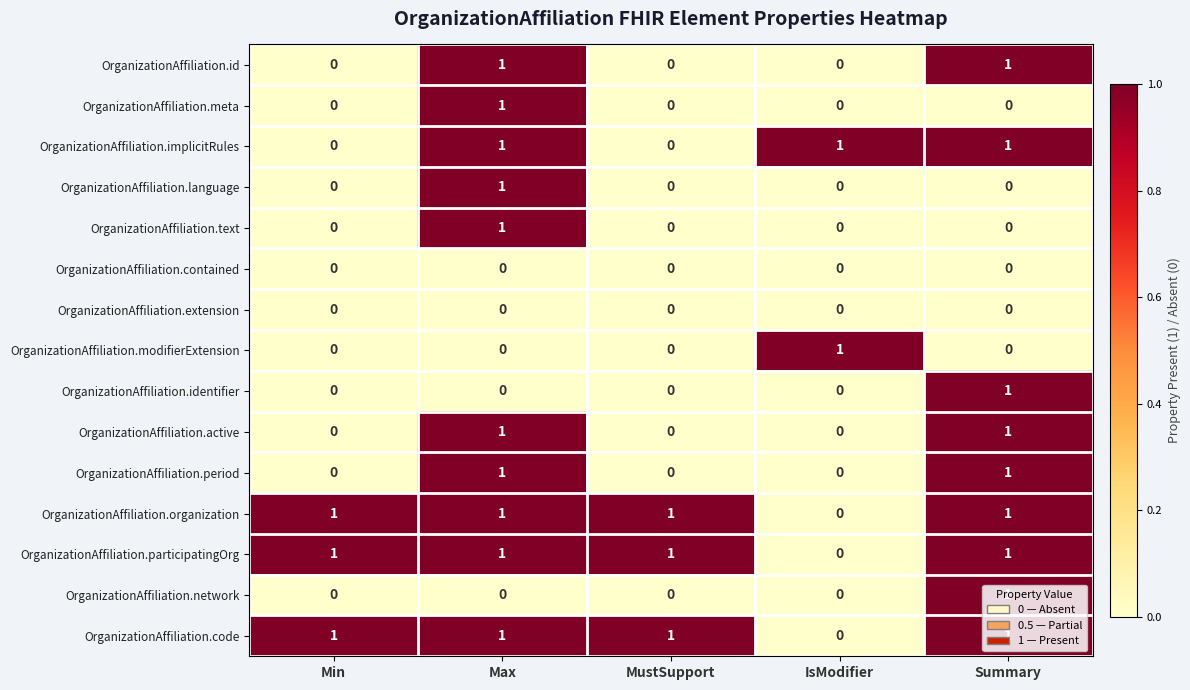

How many series are shown in this chart?

15